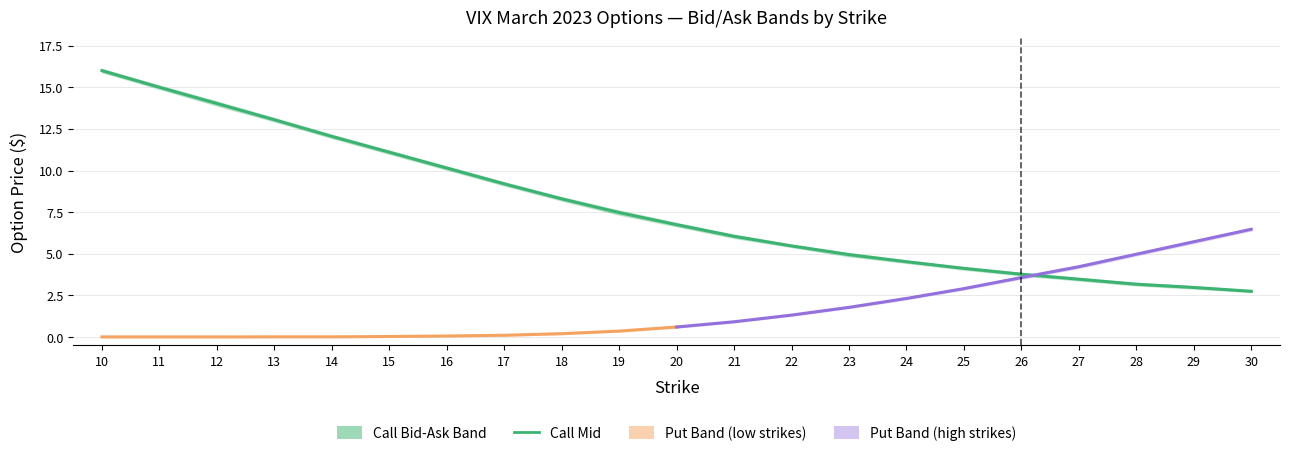

Reading left to right, what are all the values shown in this chart?

call_bid: 15.9	14.9	13.9	12.9	11.9	11.0	10.1	9.1	8.2	7.3	6.7	6.0	5.4	4.8	4.5	4.0	3.7	3.4	3.1	2.9	2.7
call_ask: 16.1	15.1	14.2	13.2	12.2	11.2	10.2	9.3	8.4	7.6	6.8	6.2	5.5	5.0	4.6	4.2	3.9	3.5	3.2	3.0	2.8
call_mid: 16.0	15.0	14.0	13.1	12.1	11.1	10.2	9.2	8.3	7.5	6.8	6.0	5.5	5.0	4.5	4.1	3.8	3.5	3.2	3.0	2.8
put_bid: 0.0	0.0	0.0	0.0	0.0	0.0	0.1	0.1	0.2	0.3	0.6	0.9	1.3	1.7	2.3	2.9	3.5	4.2	4.9	5.7	6.4
put_ask: 0.0	0.0	0.0	0.0	0.0	0.1	0.1	0.1	0.2	0.4	0.6	1.0	1.4	1.8	2.4	3.0	3.6	4.3	5.0	5.8	6.5
put_mid: 0.0	0.0	0.0	0.0	0.0	0.0	0.1	0.1	0.2	0.4	0.6	0.9	1.3	1.8	2.3	2.9	3.6	4.2	5.0	5.7	6.5